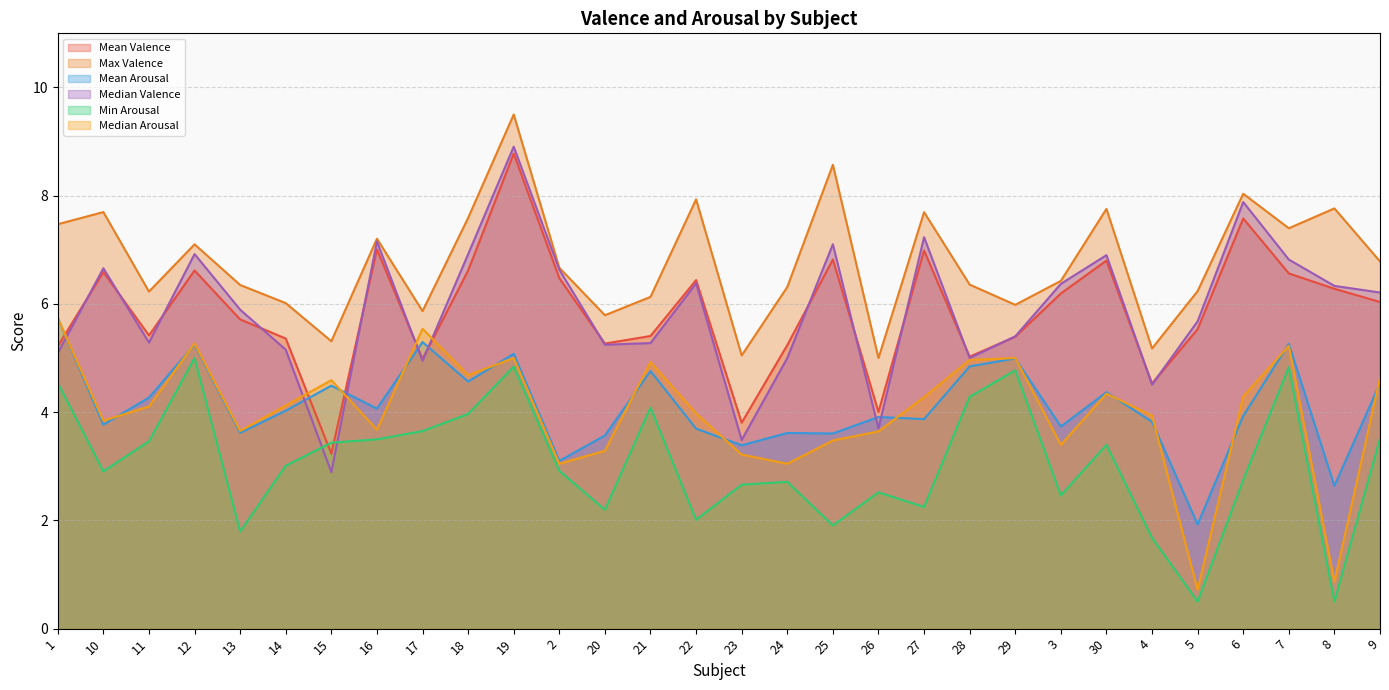

What is the sum of all Mean Valence values?

175.9